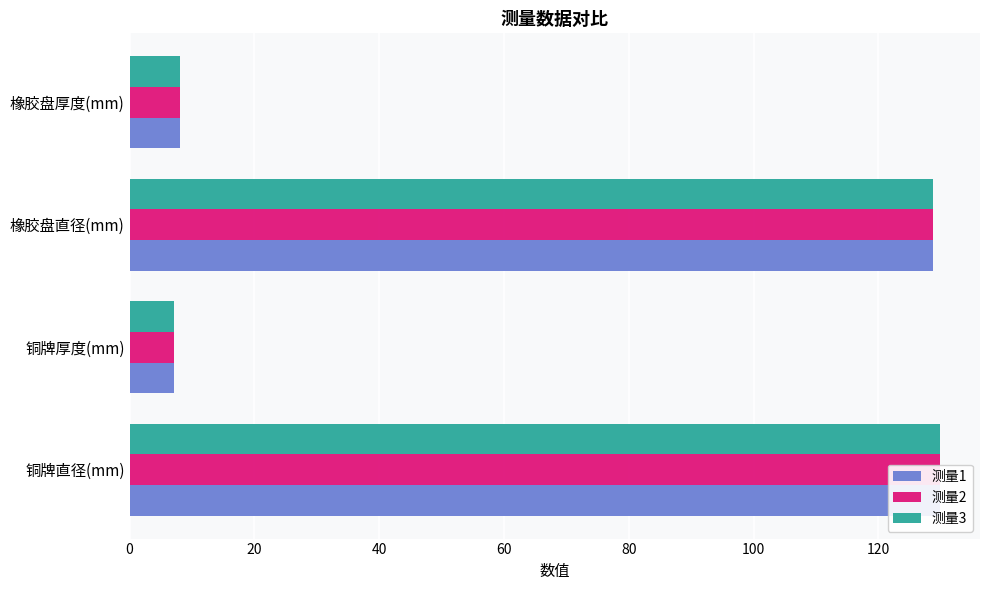

At how many categories does at least one series exceed 118?

2